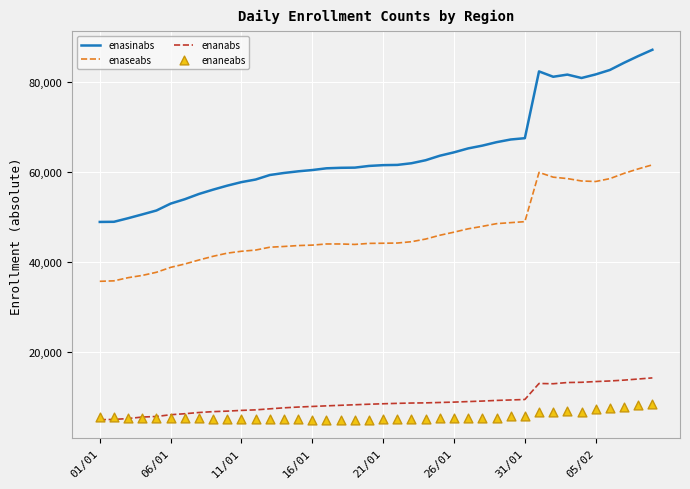

What is the total value across all series at 23?

121717